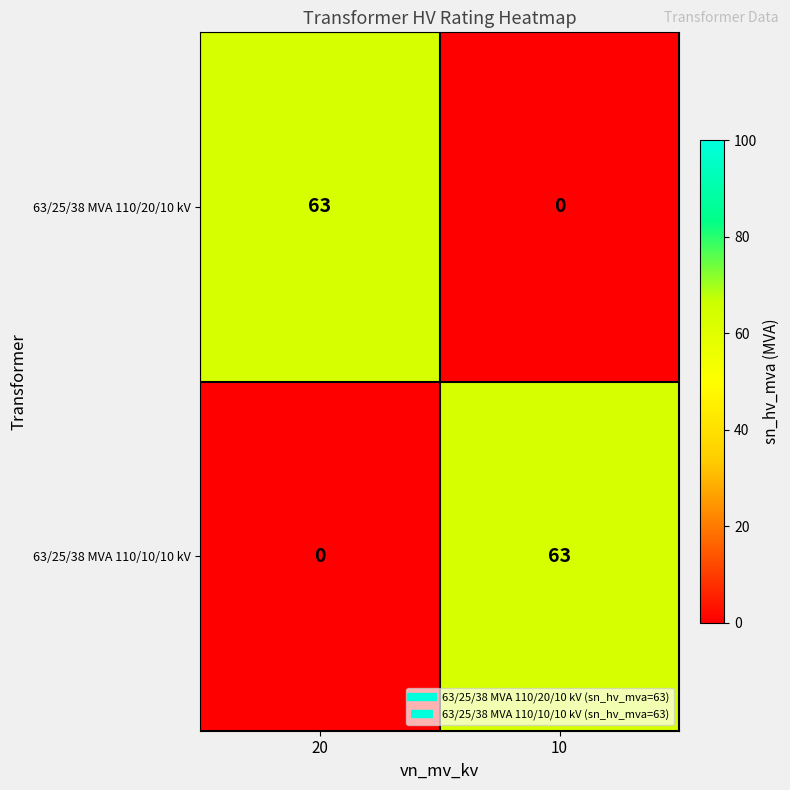

What is the difference between the highest and lowest values at 20?

63